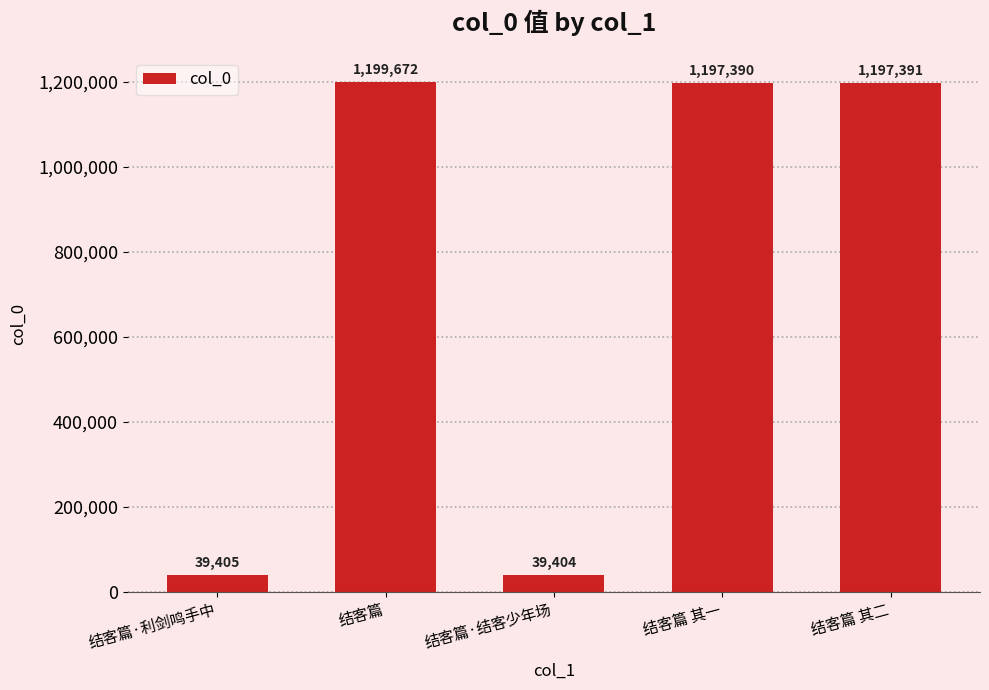

Reading left to right, what are all the values shown in this chart?

39405	1199672	39404	1197390	1197391